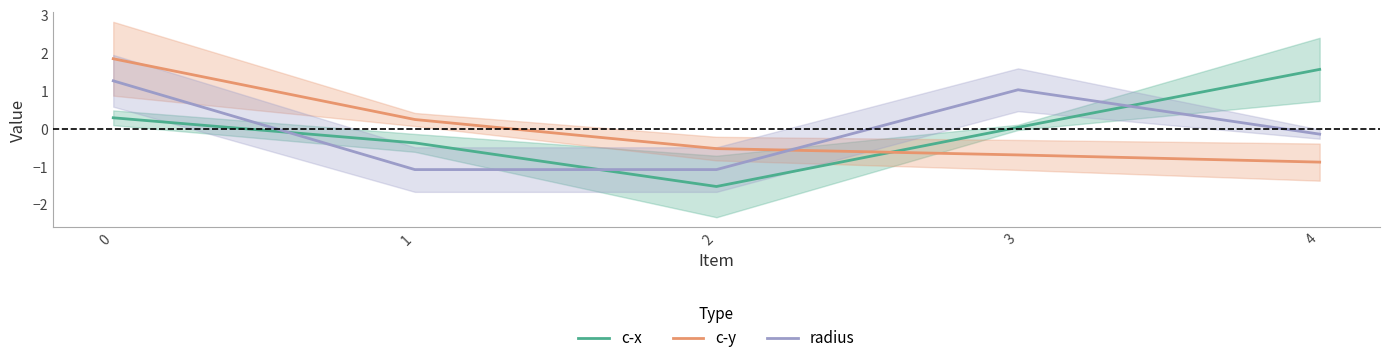

Between which two adjacent categories do c-x and radius first intersect?

0 and 1